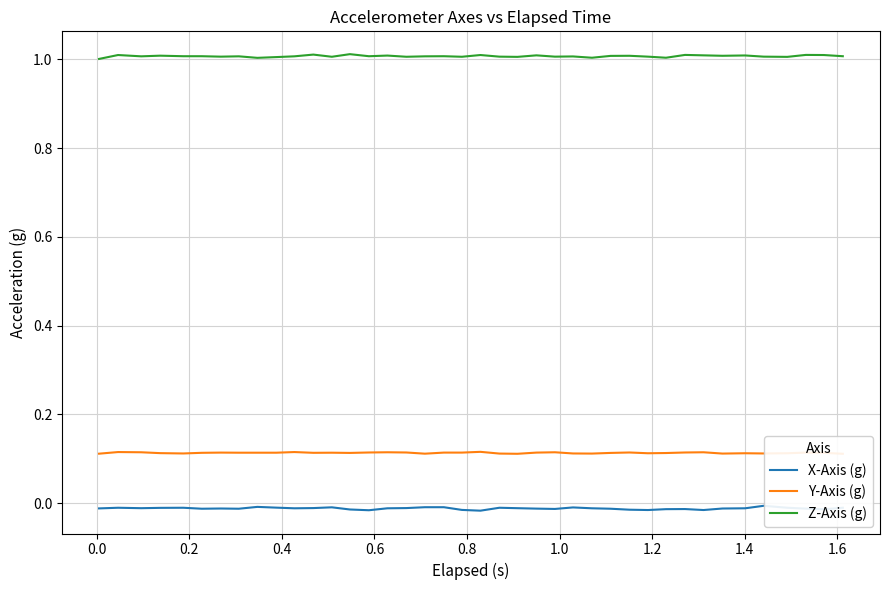

True or false: Z-Axis (g) and X-Axis (g) cross at least once.

False